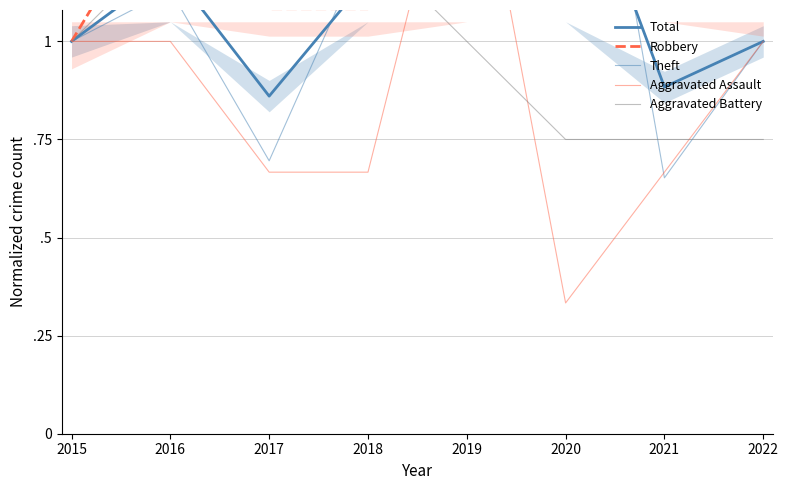

Does the chart display data point markers on the line(s)?

No